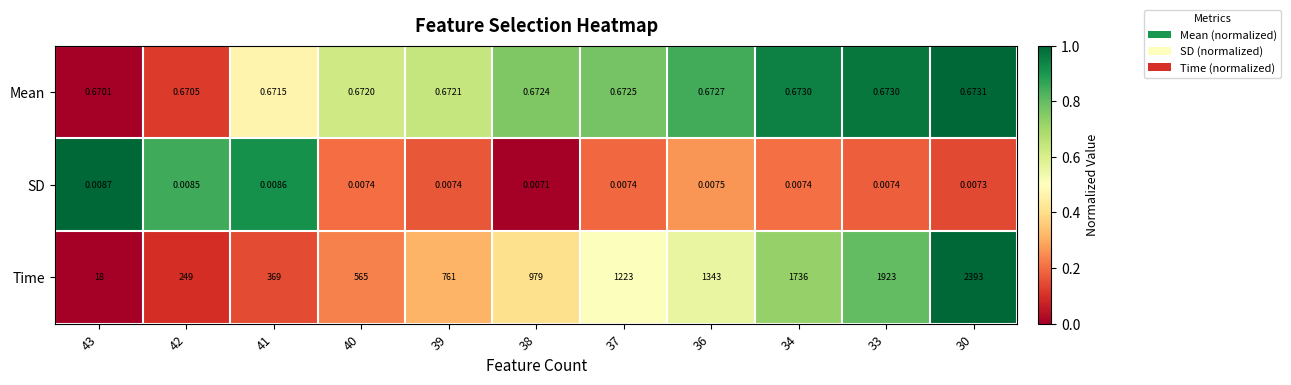

Which series has the widest spread of values?

Time